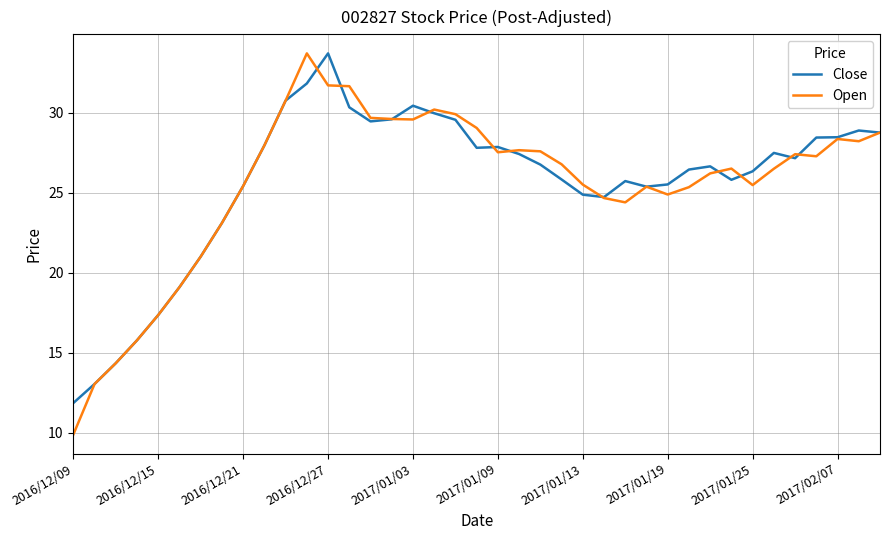

How many interior local valleys does the Close series have?

6